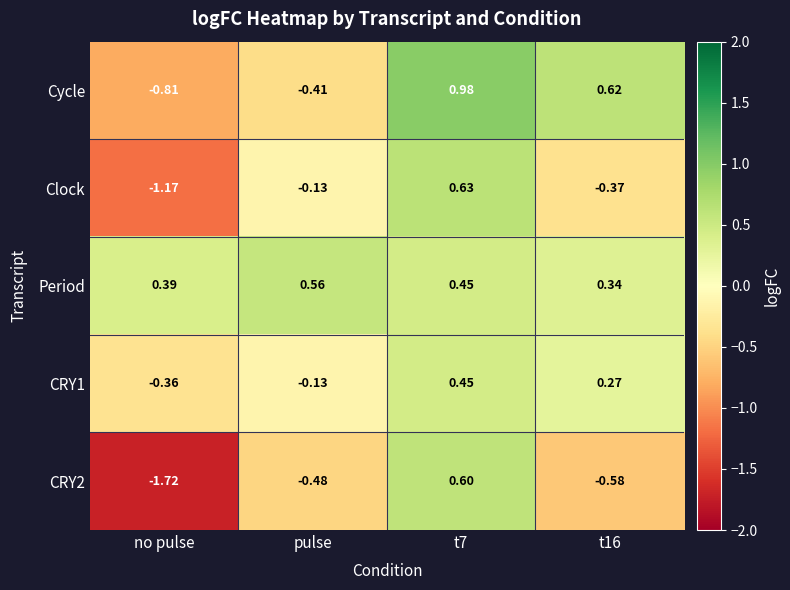

How many categories are shown in the chart?

4